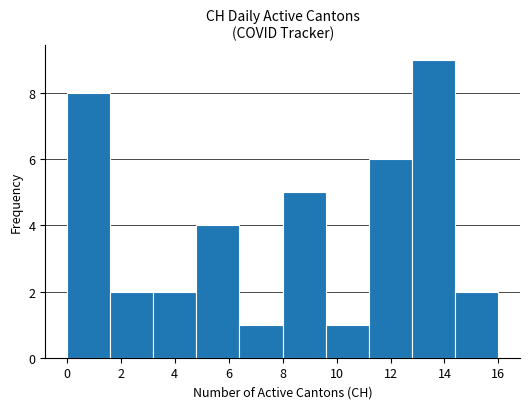

Reading left to right, list every bar in this chart as the range it spans on the x-axis followed by its height. The values are not printed on the chart, so give them approximately, as read against the axis.

0.0 to 1.6: 8
1.6 to 3.2: 2
3.2 to 4.8: 2
4.8 to 6.4: 4
6.4 to 8.0: 1
8.0 to 9.6: 5
9.6 to 11.2: 1
11.2 to 12.8: 6
12.8 to 14.4: 9
14.4 to 16.0: 2